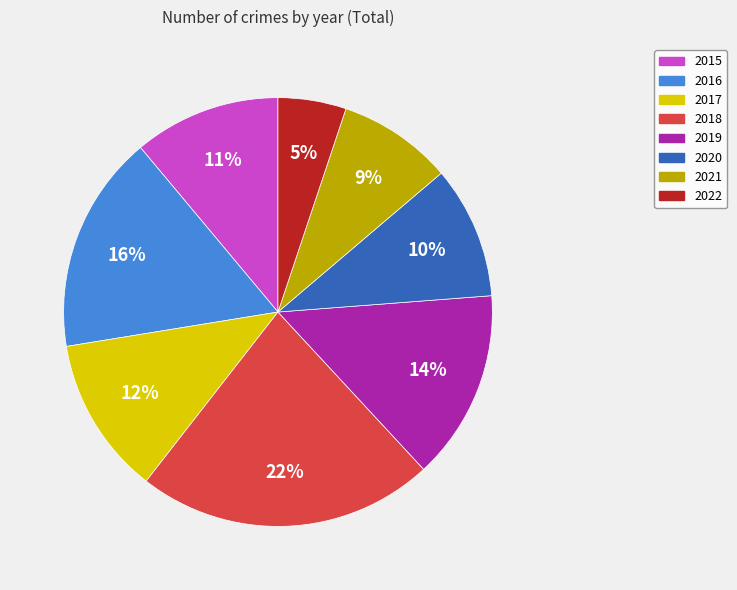

Is the sum of 2017 and 2020 greater than half?

No